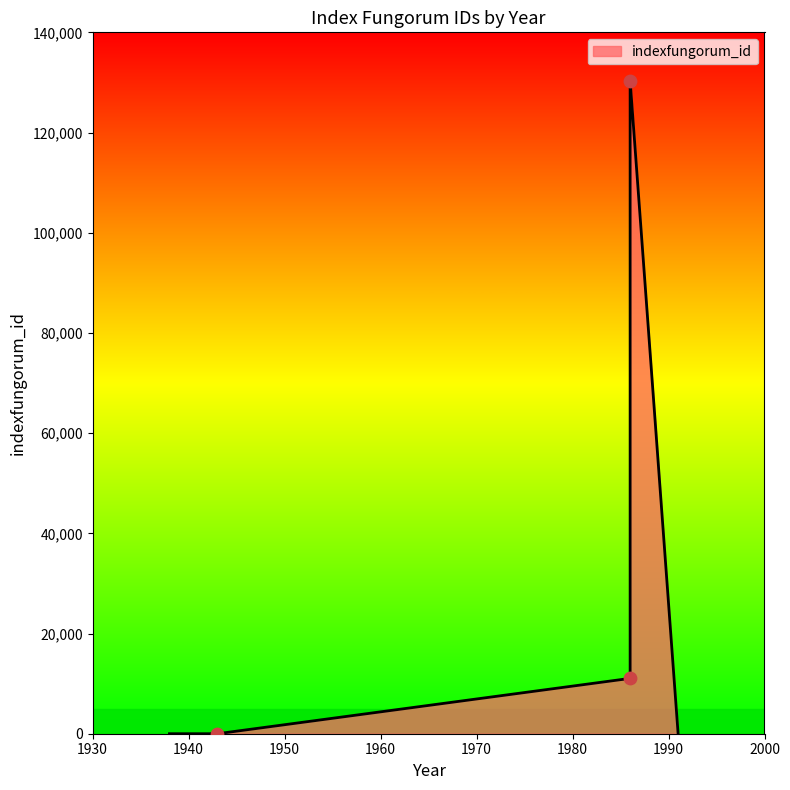

What is the change in value from 1986 (Civisubramaniania) to 1943 (pygmaea)?

-11047